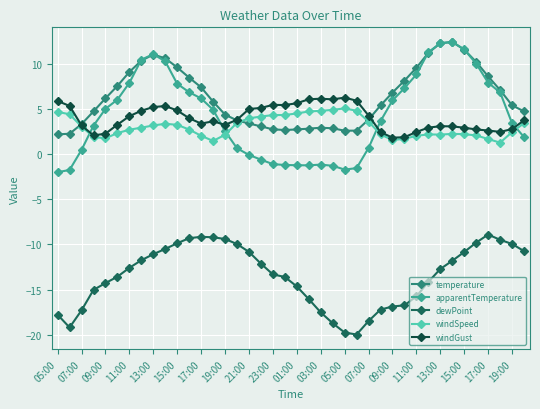

True or false: apparentTemperature and windGust intersect in this chart.

True